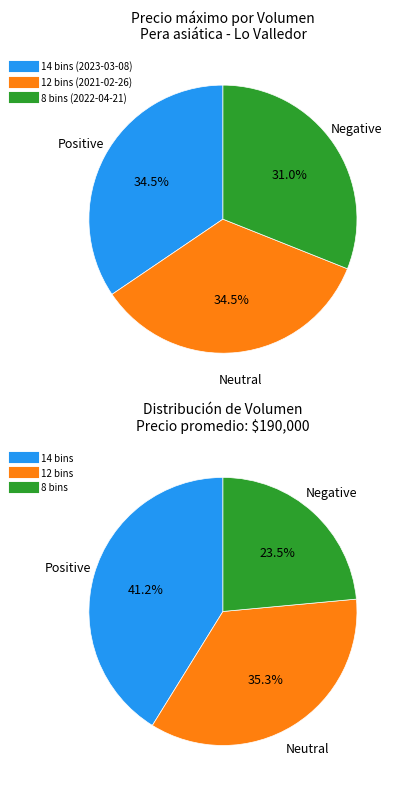

To the nearest percent, what portion does 8 bins (2022-04-21) represent?

31%